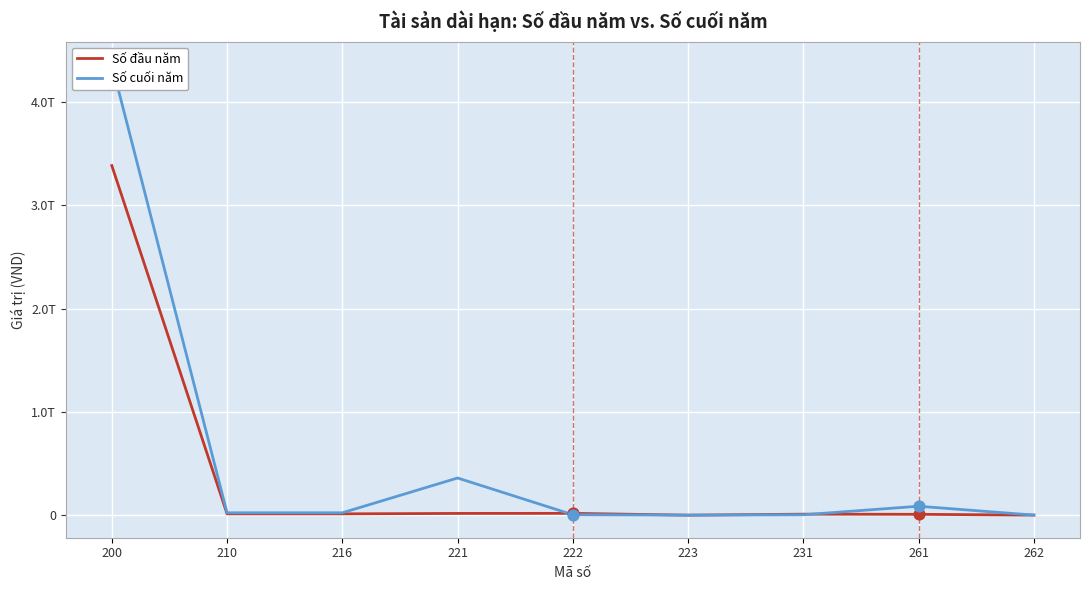

Which series contains the lowest Y value?

Số đầu năm